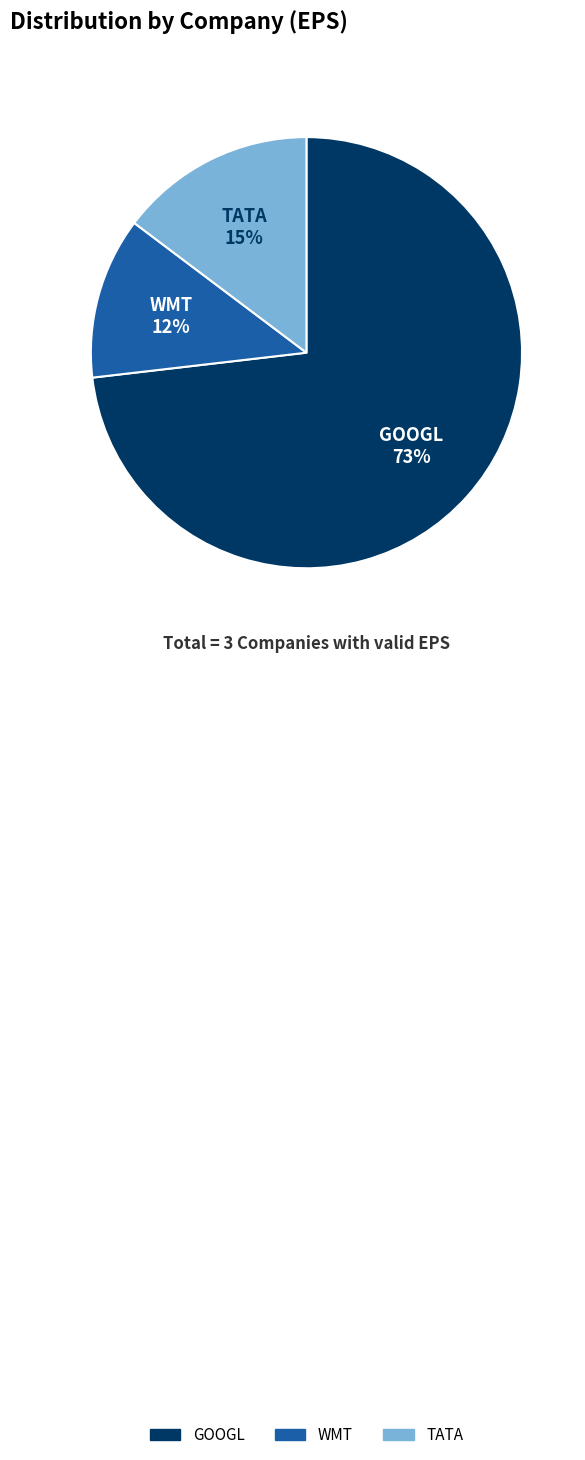

Which has a higher value, TATA or WMT?

TATA